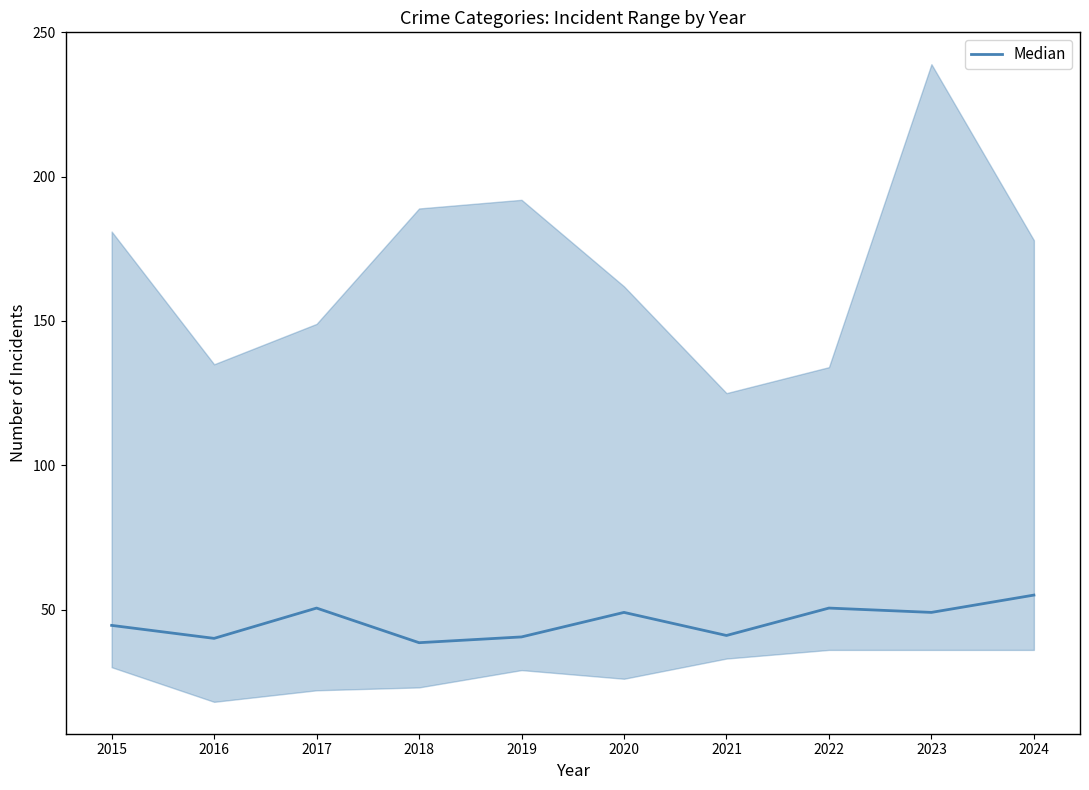

The value at 2016 is 40.0. True or false?

True